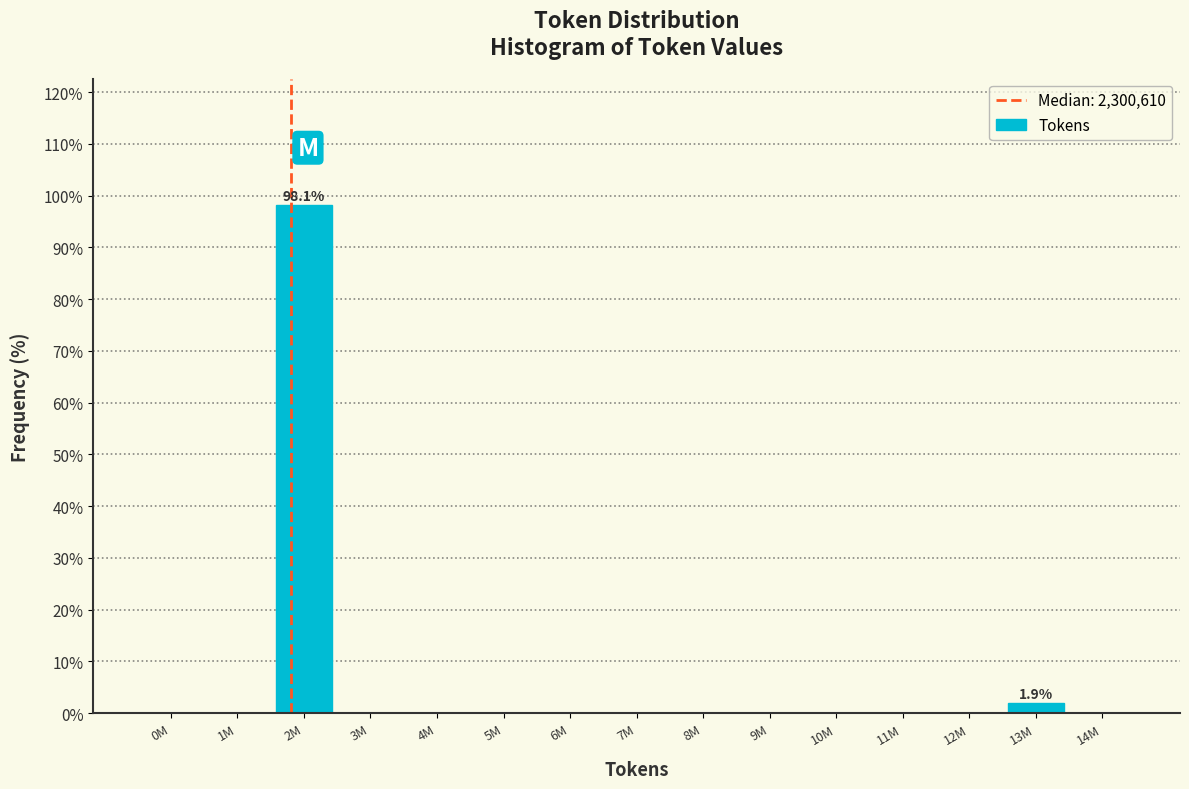

Reading left to right, extract all data points from this chart.

0M=0.0	1M=0.0	2M=98.1	3M=0.0	4M=0.0	5M=0.0	6M=0.0	7M=0.0	8M=0.0	9M=0.0	10M=0.0	11M=0.0	12M=0.0	13M=1.9	14M=0.0